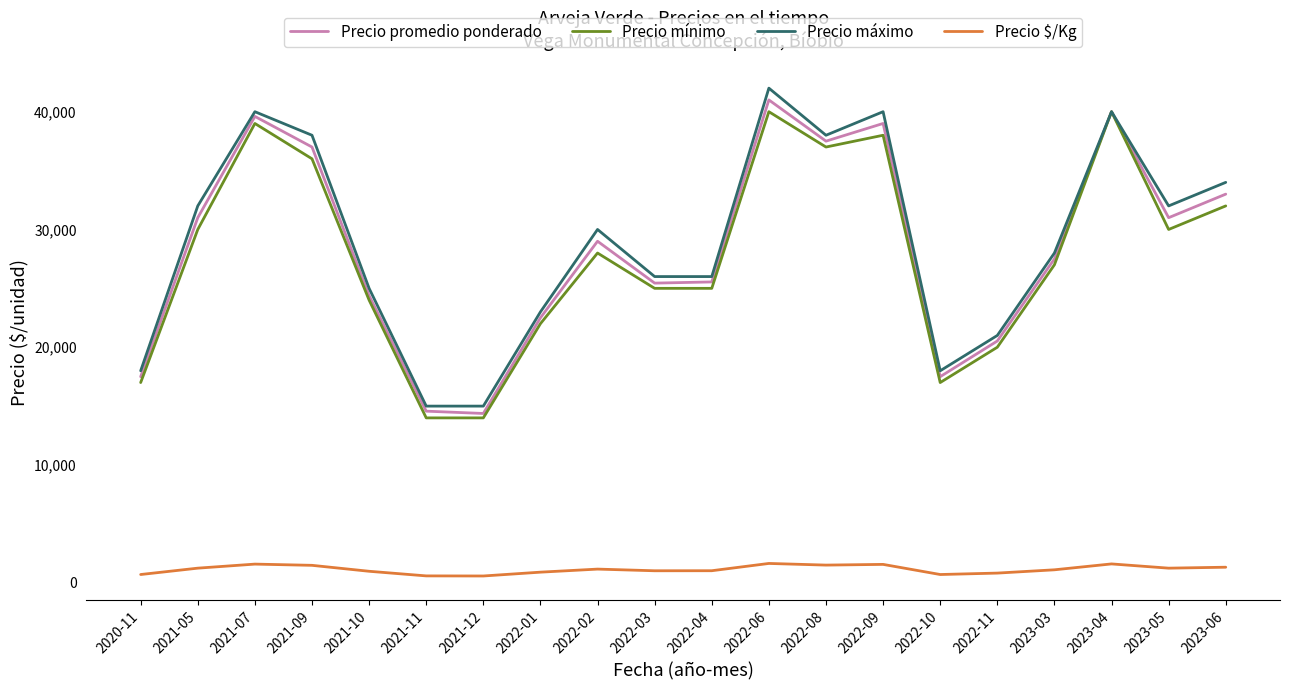

The value of Precio mínimo at 2023-04 is 40000. True or false?

True